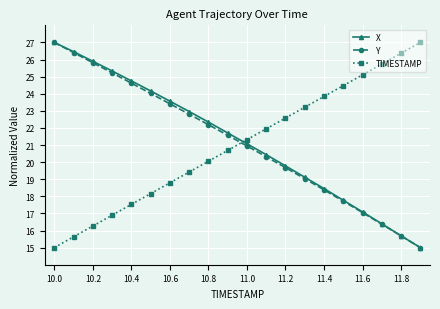

What is the value of the TIMESTAMP point at the 18th from the left?

25.7